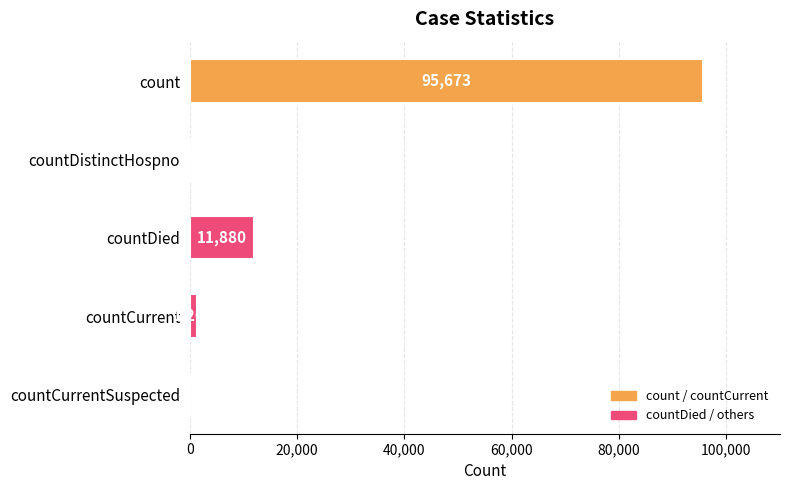

Reading bottom to top, transcribe all the data shown in this chart.

countCurrentSuspected=0	countCurrent=1262	countDied=11880	countDistinctHospno=0	count=95673